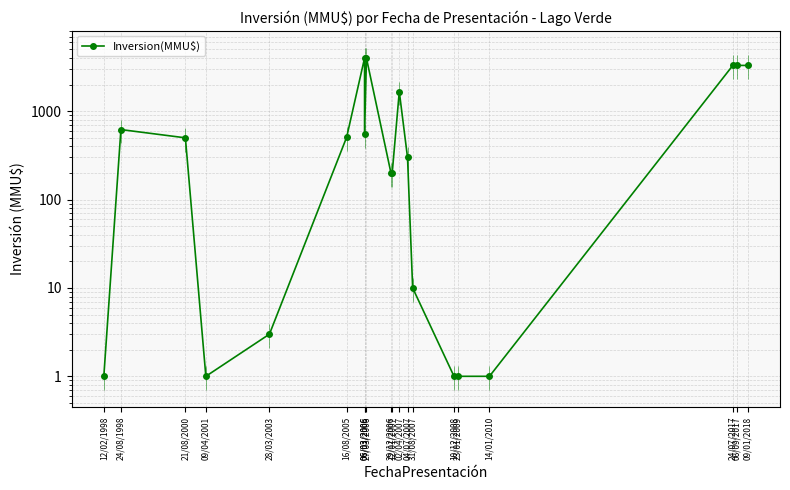

Reading left to right, extract all data points from this chart.

12/02/1998=1	24/08/1998=620	21/08/2000=500	09/04/2001=1	28/03/2003=3	16/08/2005=509	06/03/2006=4000	06/03/2006=550	27/03/2006=4000	29/12/2006=200	12/01/2007=200	02/04/2007=1667	04/07/2007=300	31/08/2007=10	10/12/2008=1	23/01/2009=1	14/01/2010=1	24/07/2017=3300	06/09/2017=3300	09/01/2018=3300